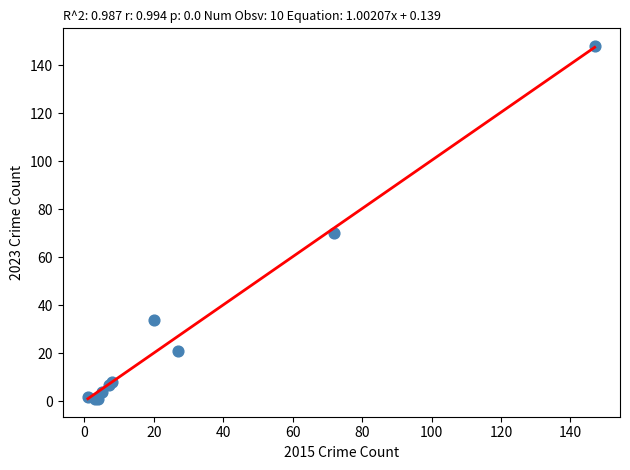

What Y value in the scatter plot is closest to 74?

70